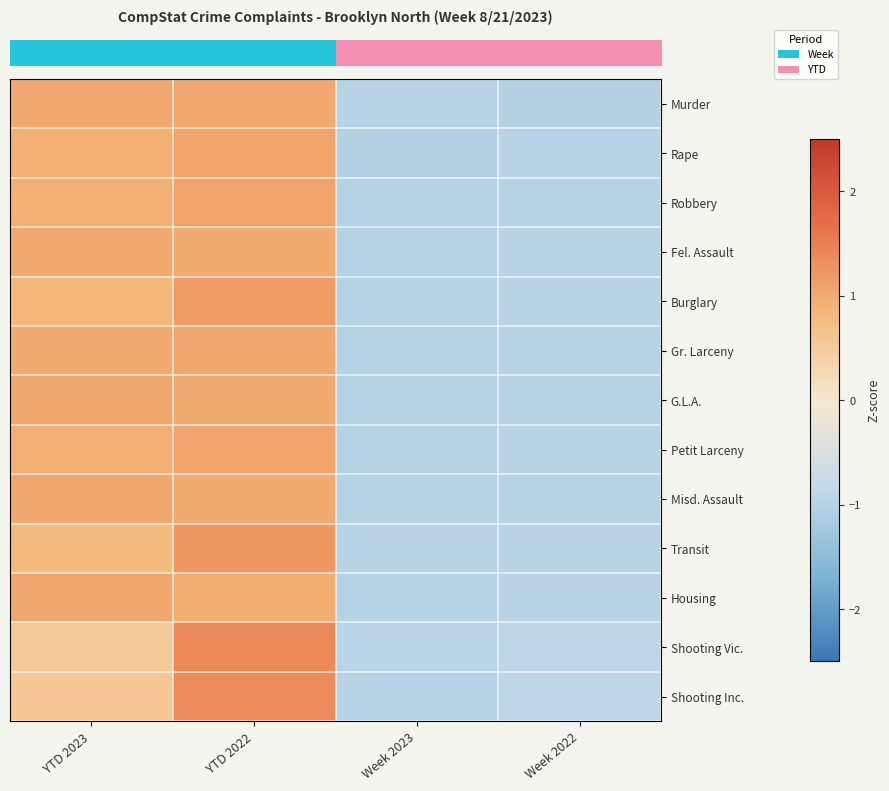

At which category is the sum across all series the highest?

YTD 2022